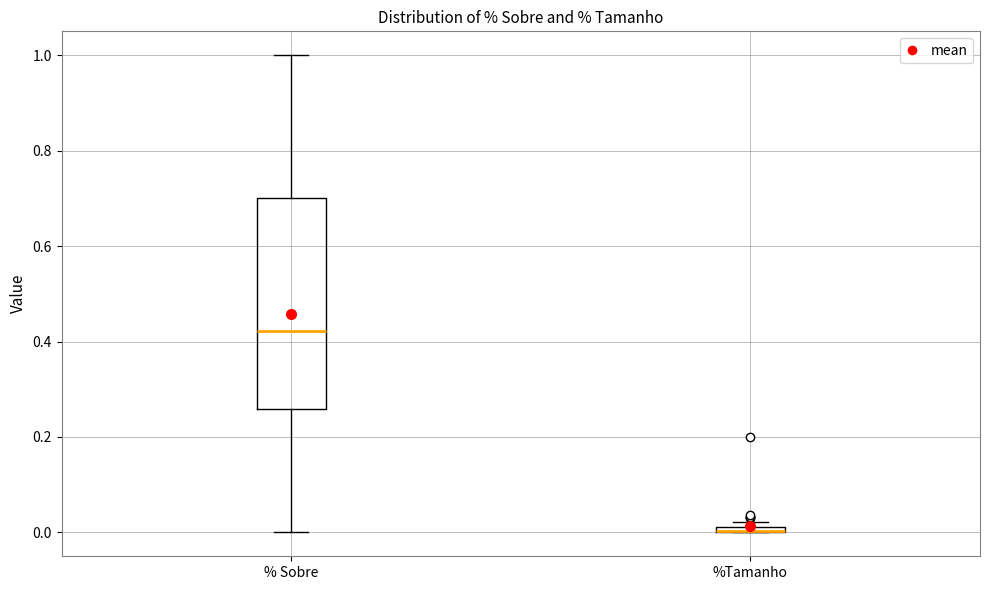

Where does the lower whisker of the box for % Sobre end on the y-axis? The values are not printed on the chart, so give them approximately, as read against the axis.

0.00